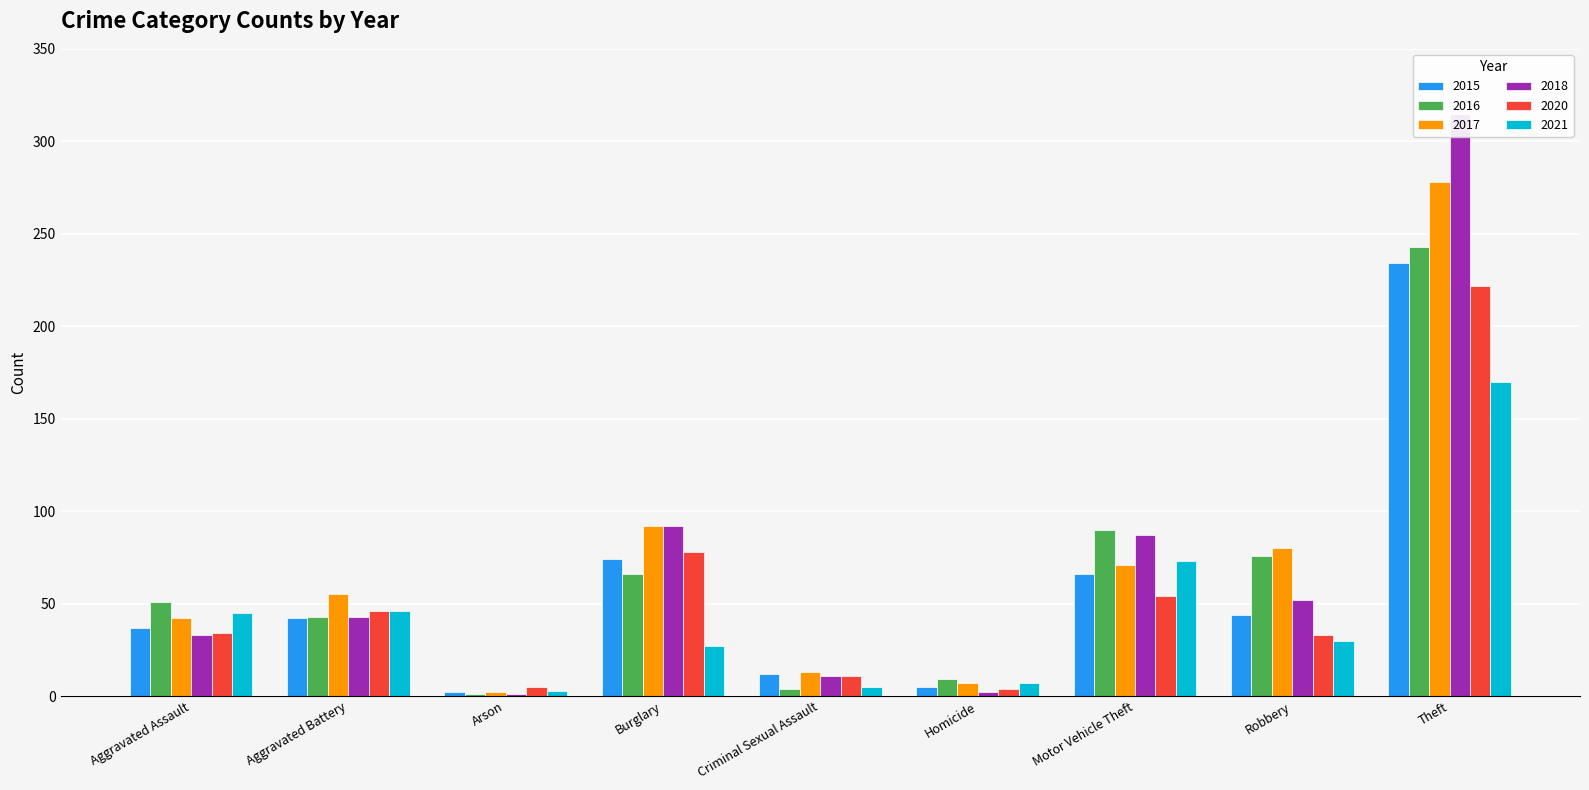

The value of 2016 at Motor Vehicle Theft is 149. True or false?

False